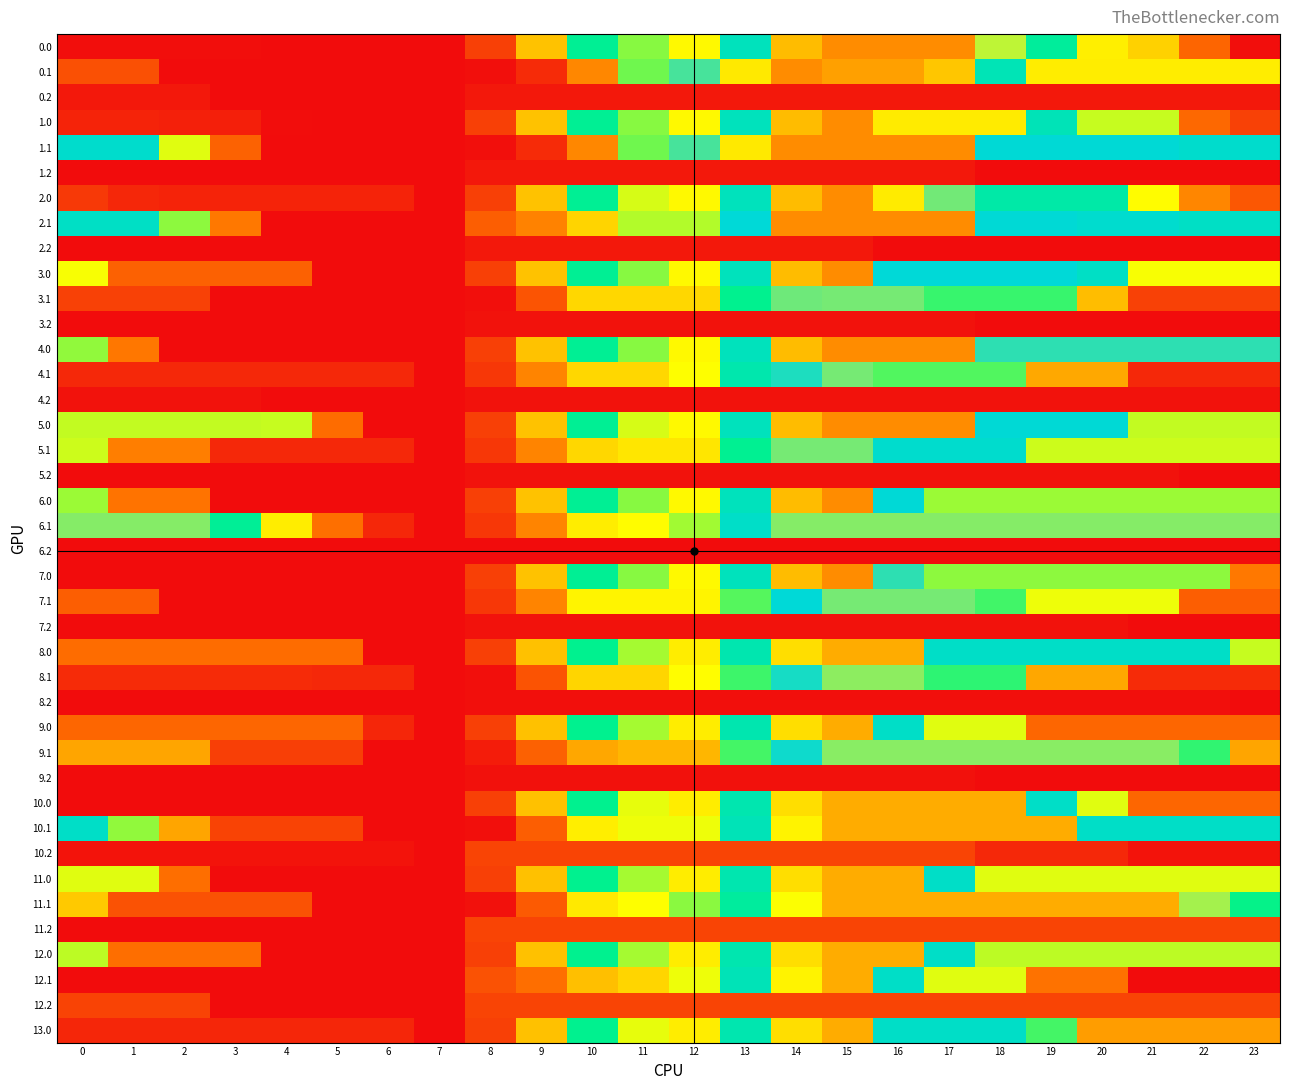

What is the minimum value shown in the chart?

22.9